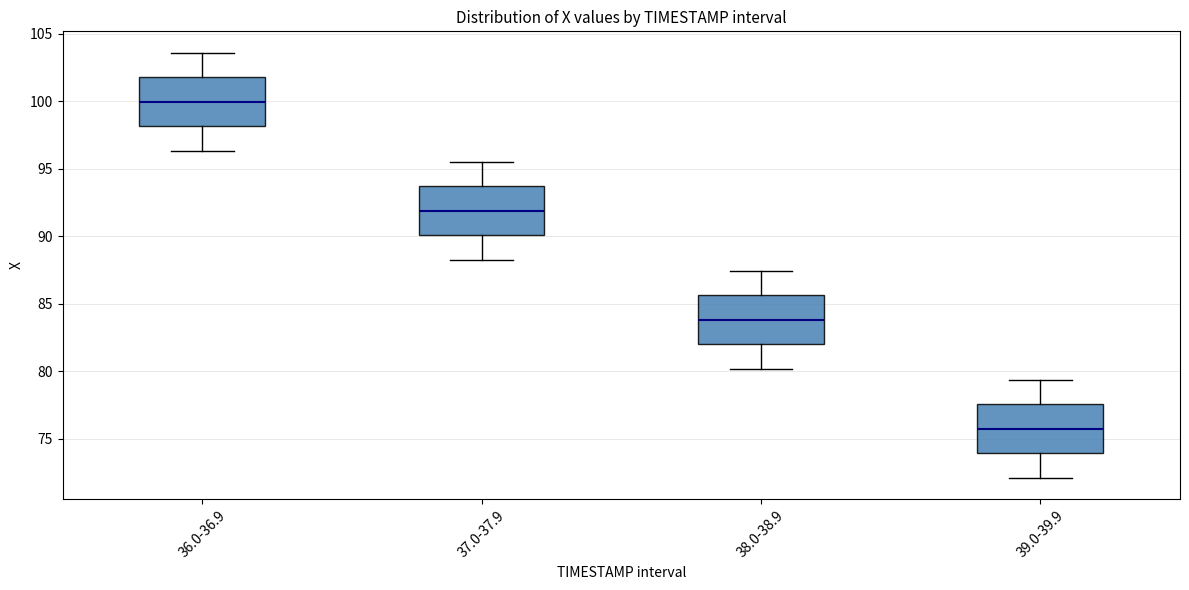

Which box's median line is the lowest?

39.0-39.9